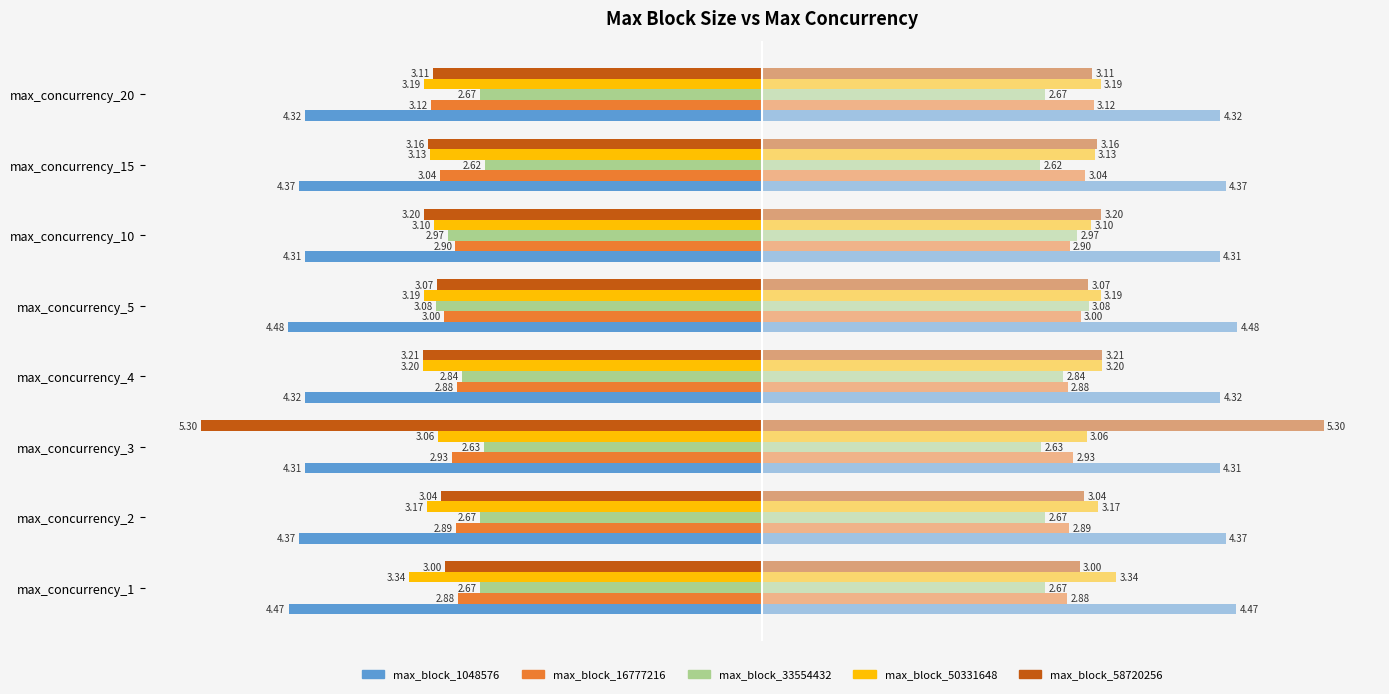

What value does the max_block_16777216 series have at max_concurrency_4?

-2.9